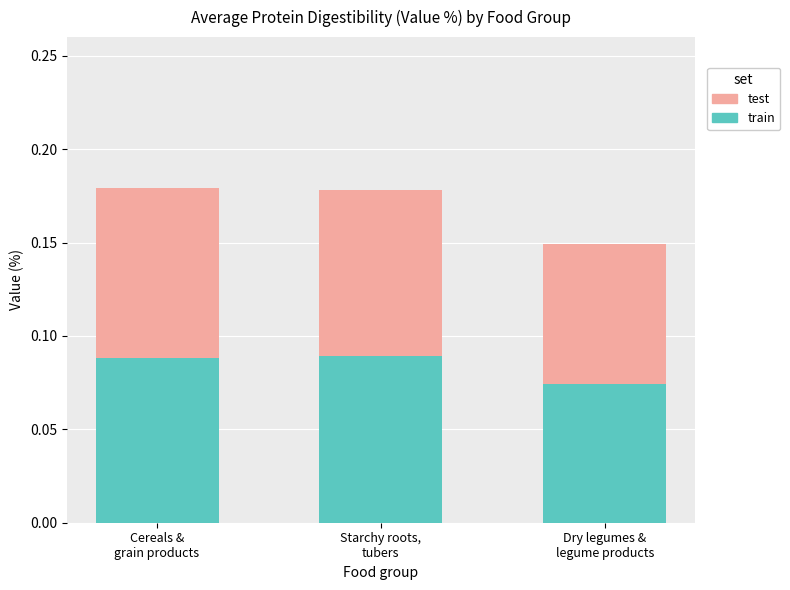

What is the label of the 2nd bar from the left?

Starchy roots,
tubers